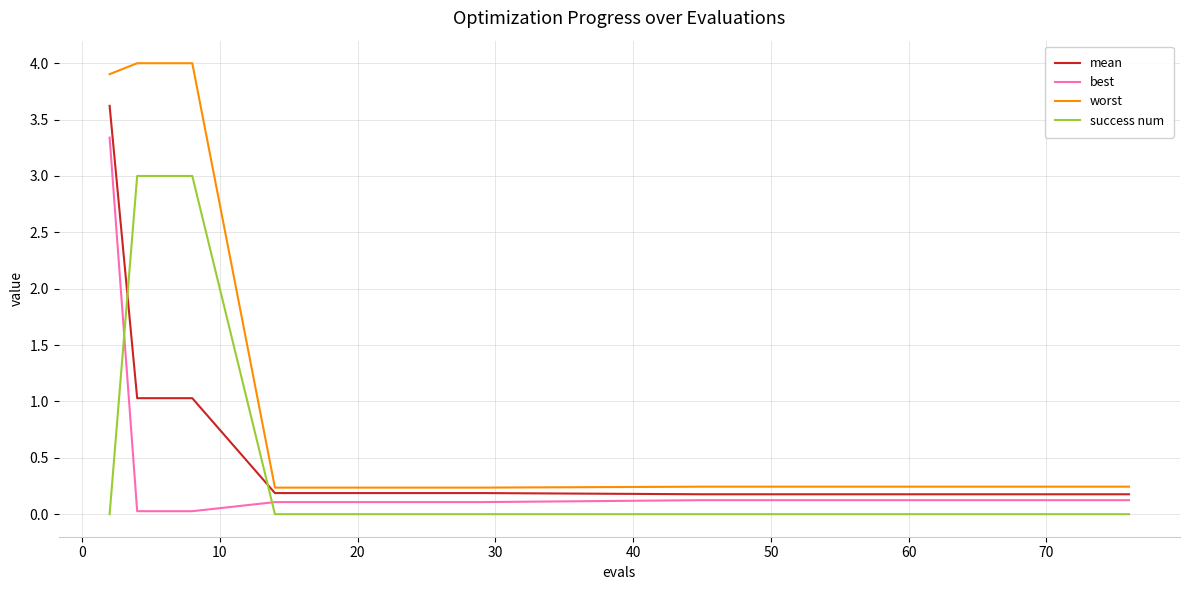

What is the maximum value shown in the chart?

4.0